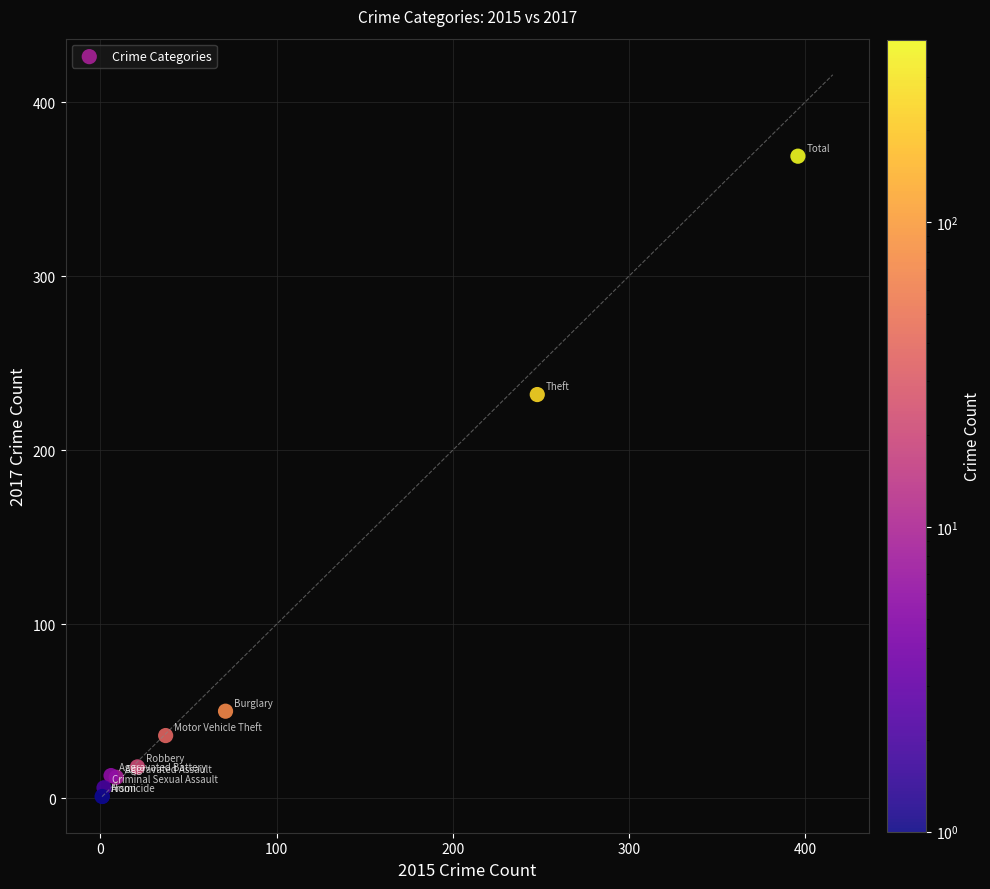

What Y value in the scatter plot is closest to 185?

232